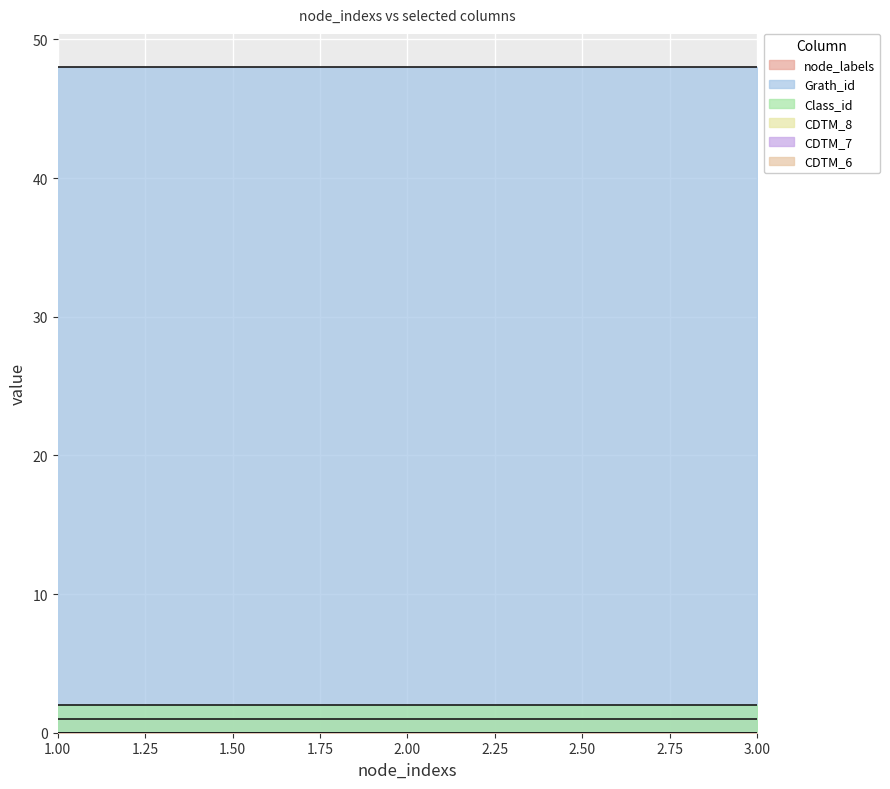

Does the chart display data point markers on the line(s)?

No